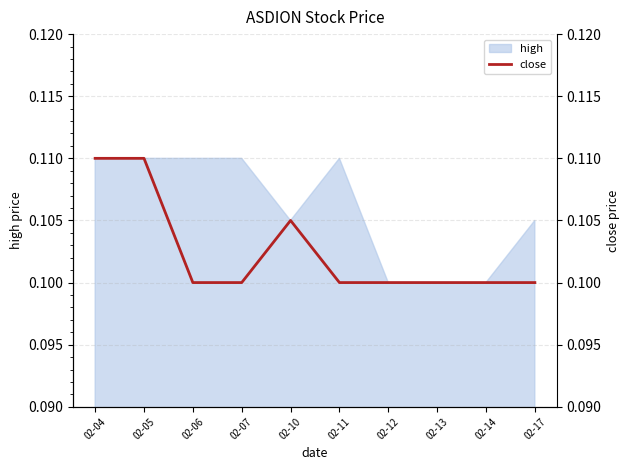

What is the average value?

0.1